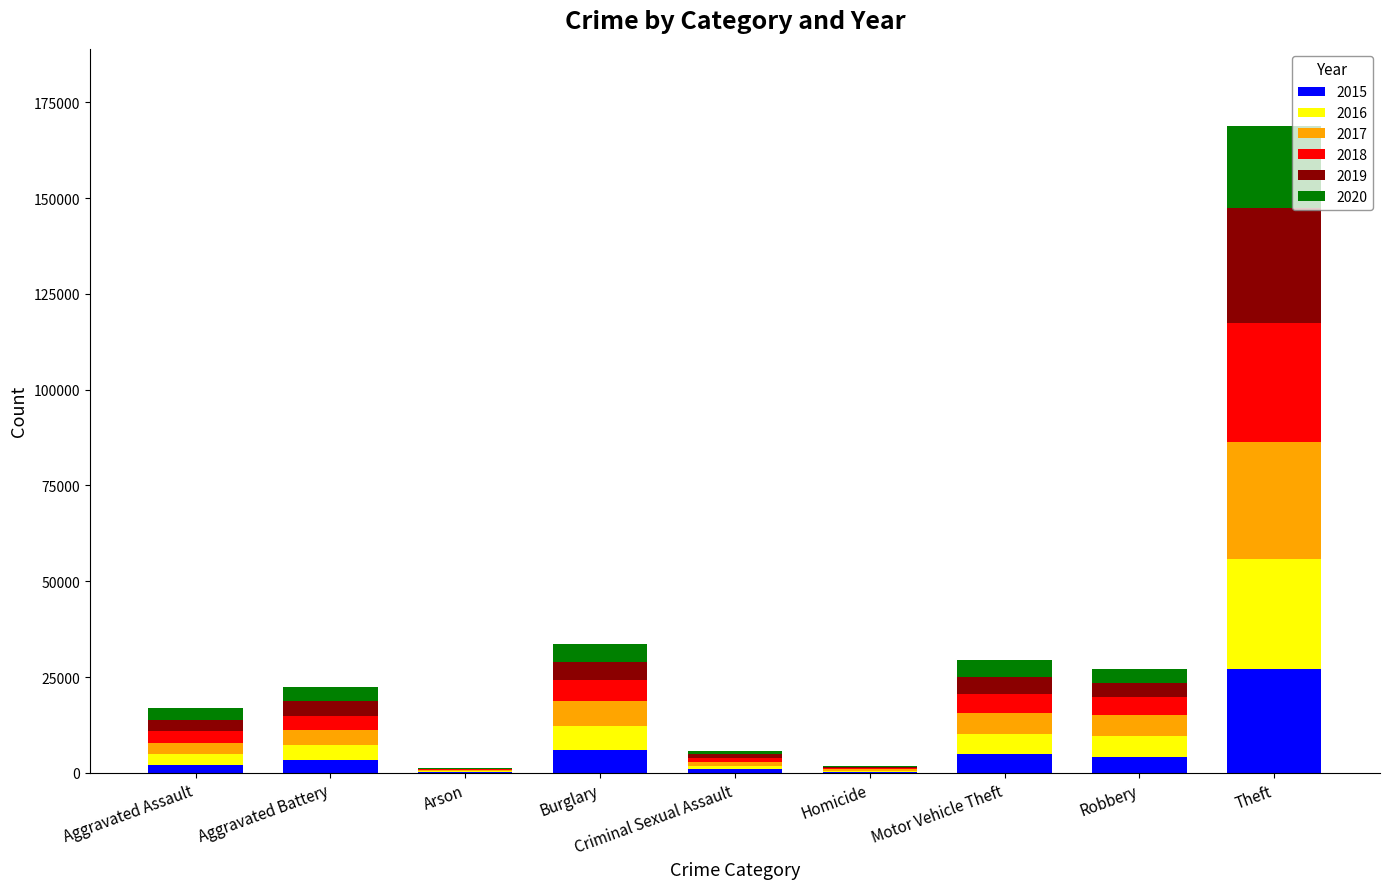

Are the bars horizontal?

No